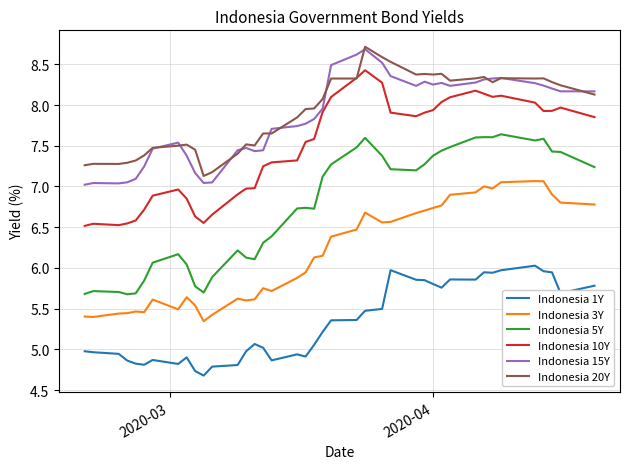

What is the minimum value for Indonesia 5Y?

5.7